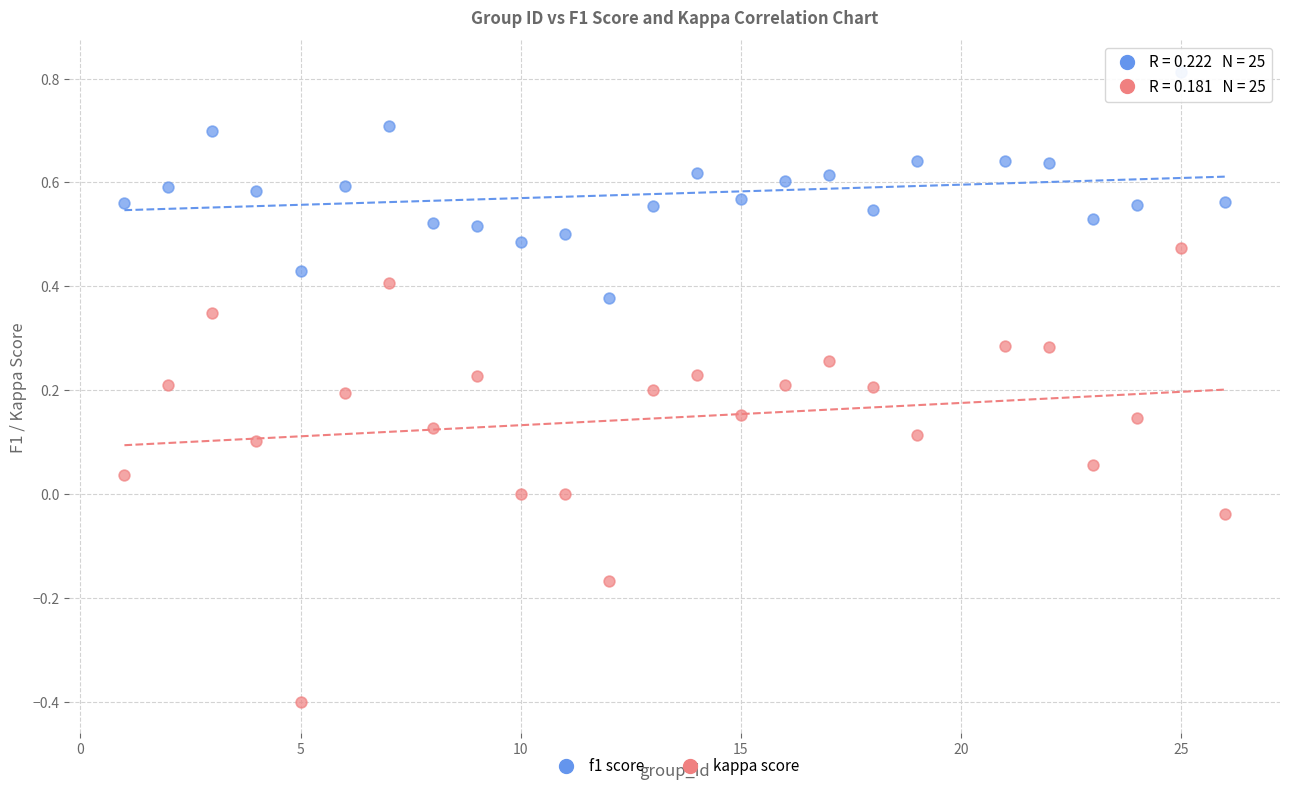

Across all data points, what is the range of Y values (max minus min)?

1.2